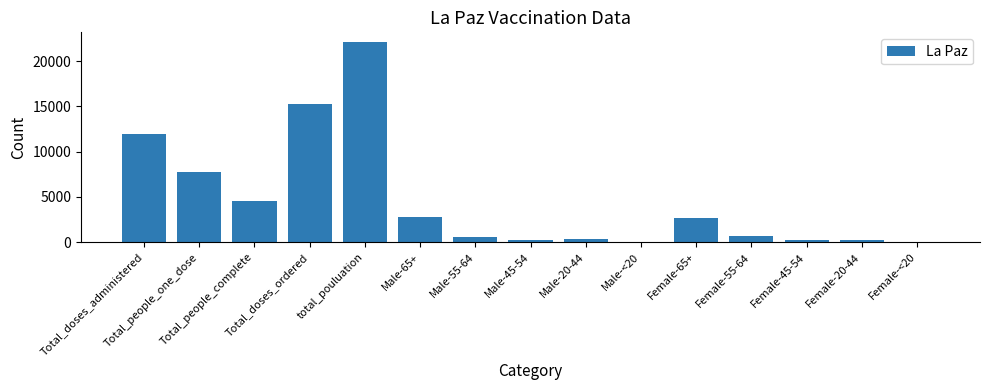

What is the maximum value shown in the chart?

22085